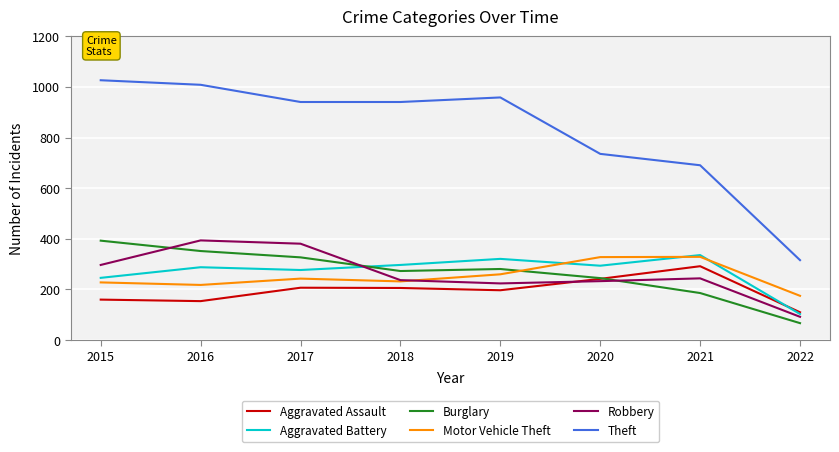

What are all the series names shown in the legend?

Aggravated Assault, Aggravated Battery, Burglary, Motor Vehicle Theft, Robbery, Theft